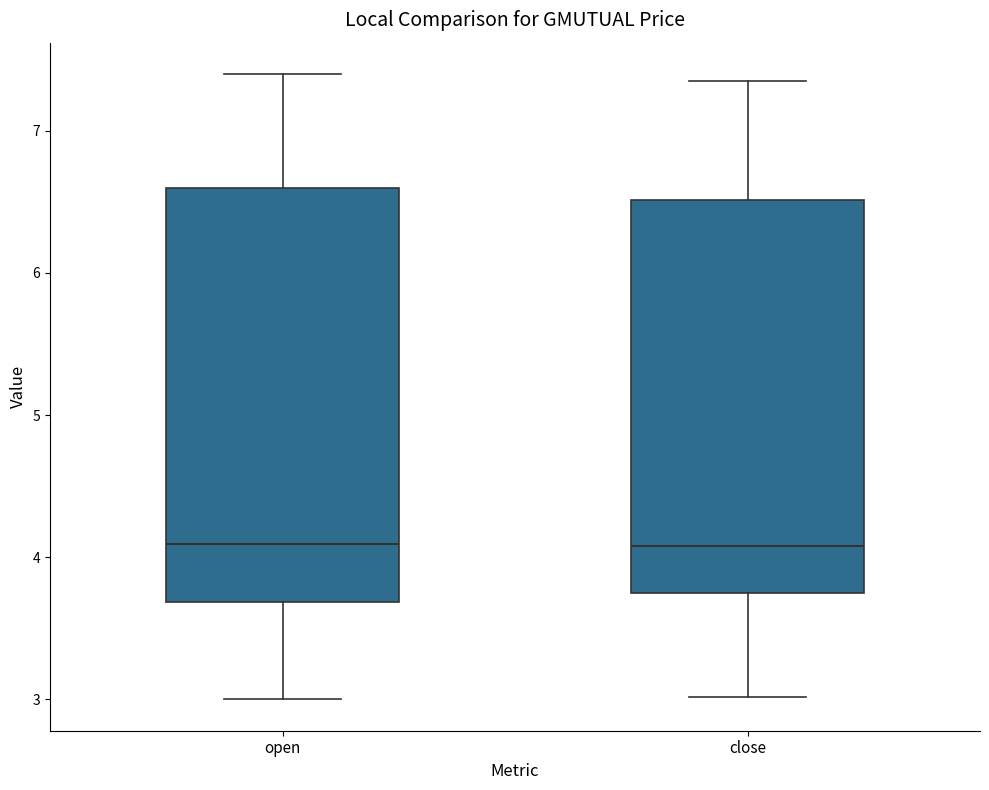

Where does the upper whisker of the box for open end on the y-axis? The values are not printed on the chart, so give them approximately, as read against the axis.

7.4